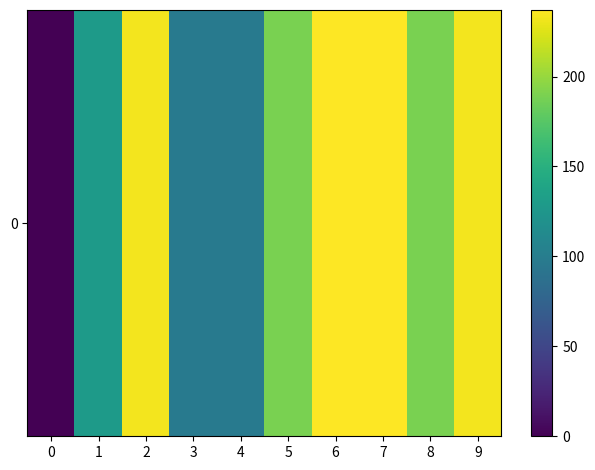

What is the approximate value at 8?

189.0